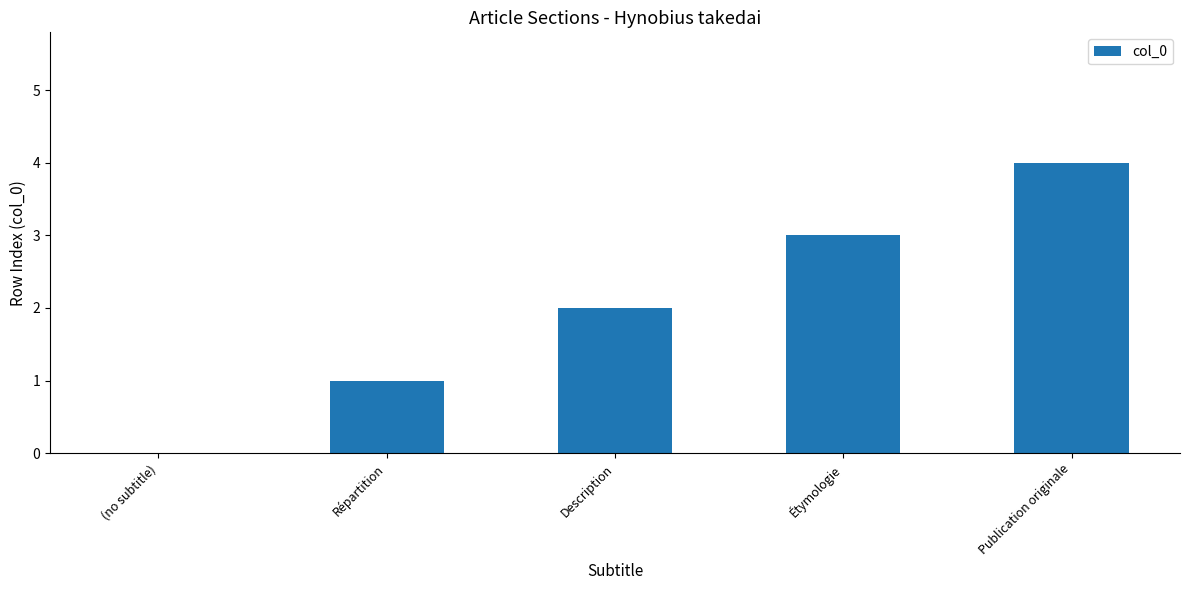

The value at Publication originale is 4. True or false?

True